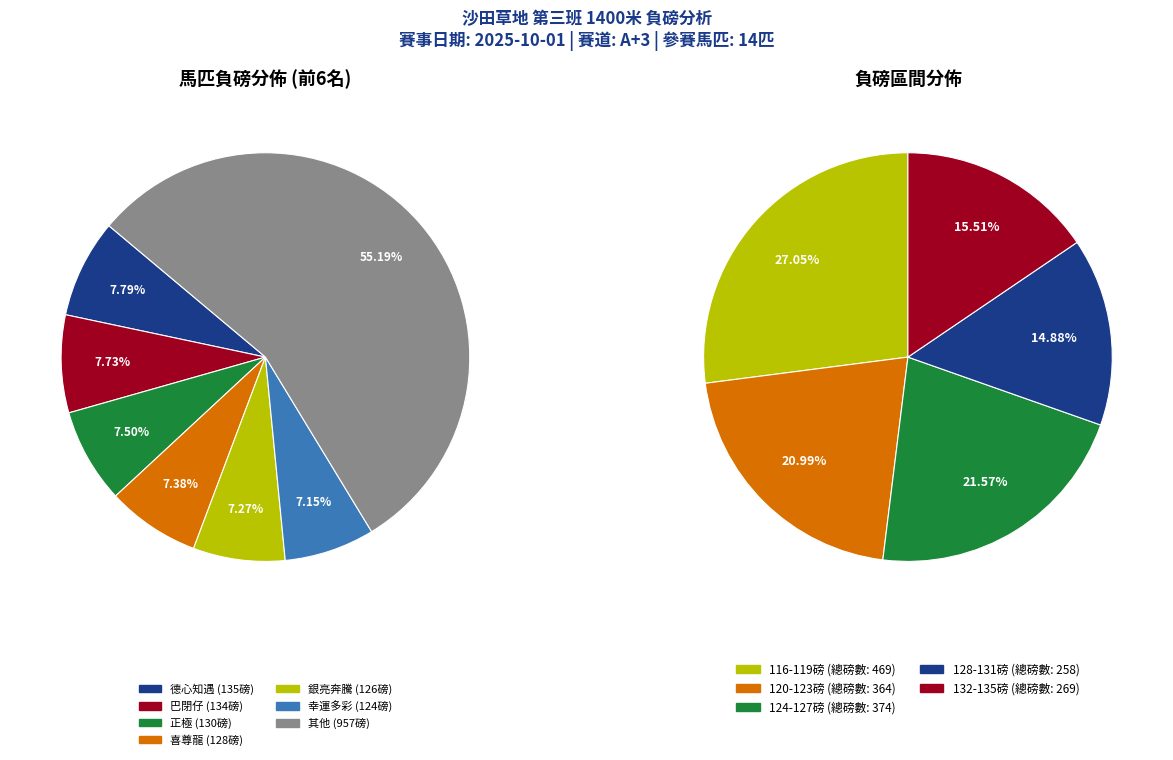

Does any single category account for the majority?

No